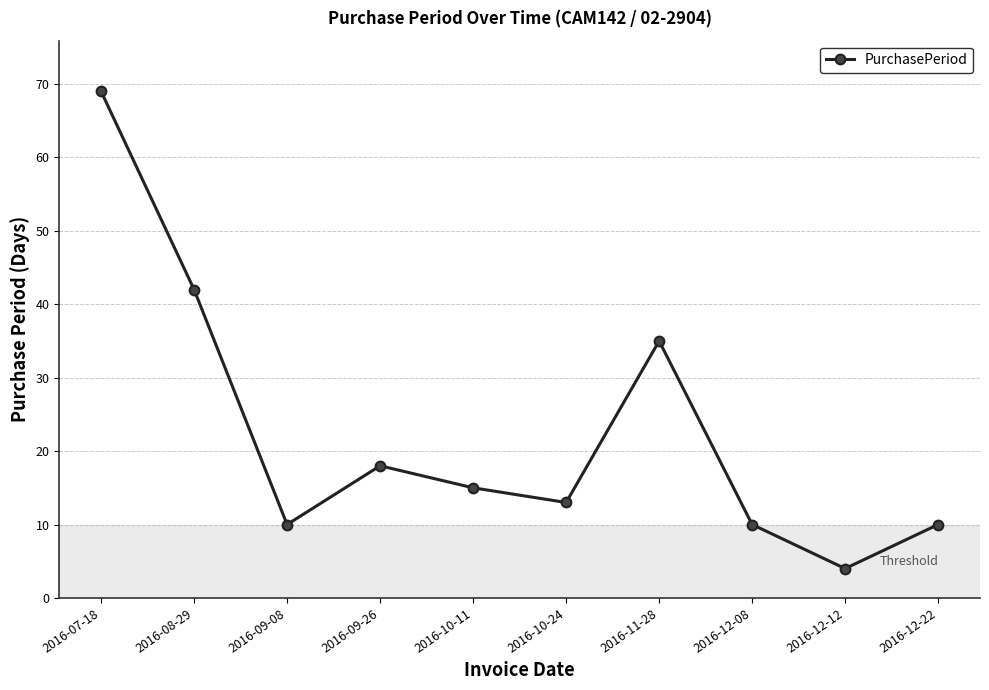

What is the average value?

23